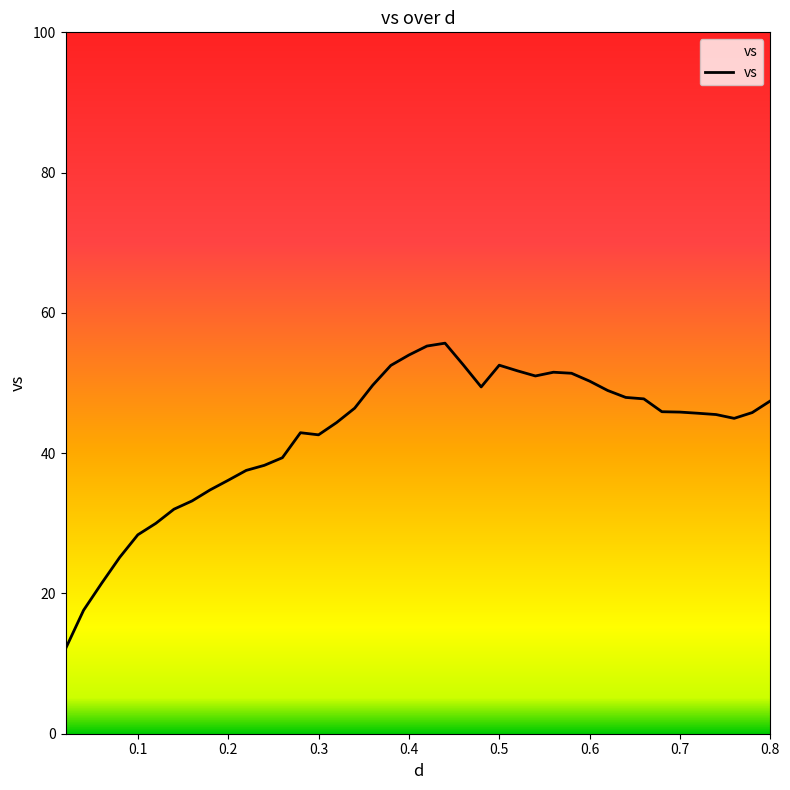

What is the difference between the maximum and minimum values?

43.6